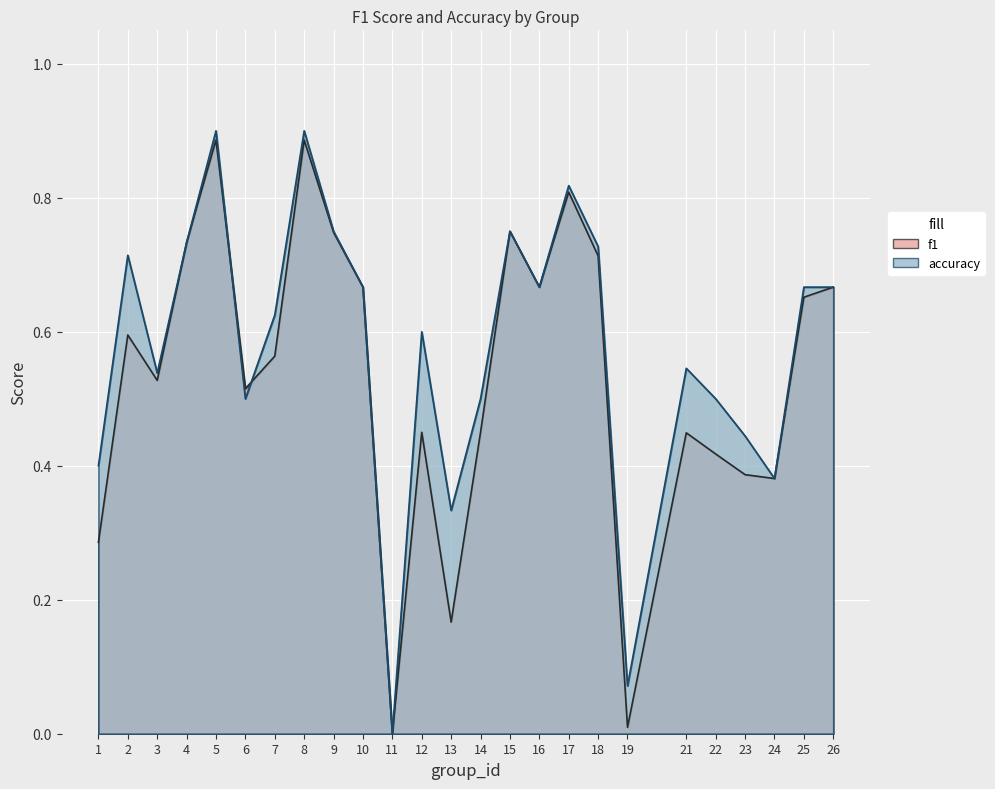

What is the value of the f1 point at the 15th from the left?

0.8